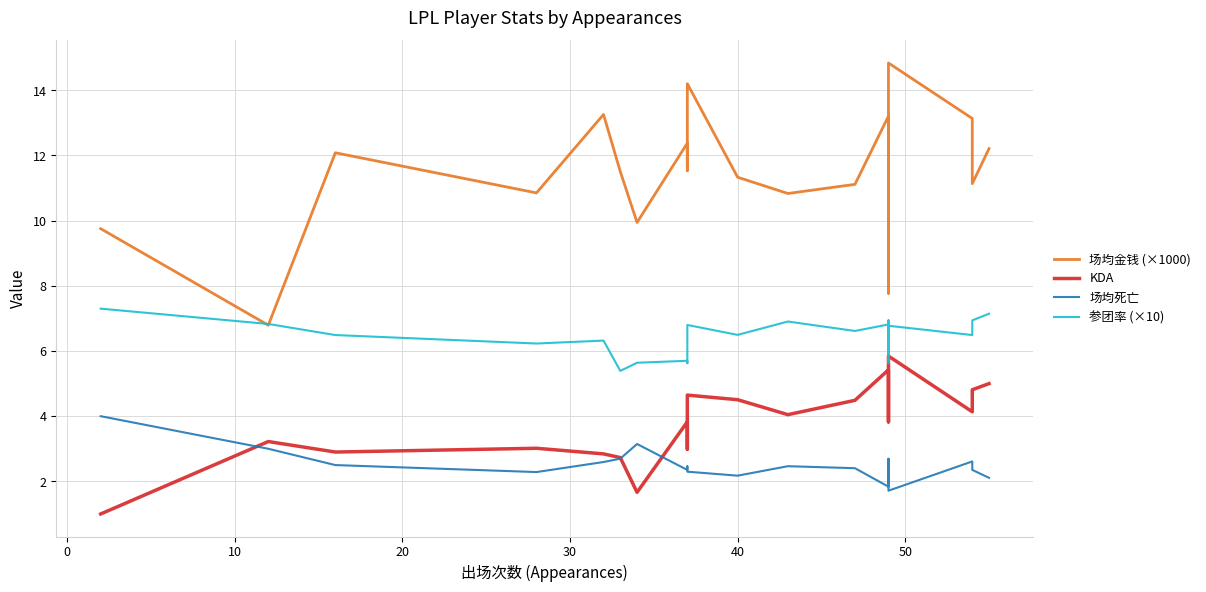

How many data points in 场均死亡 are less than 2?

3